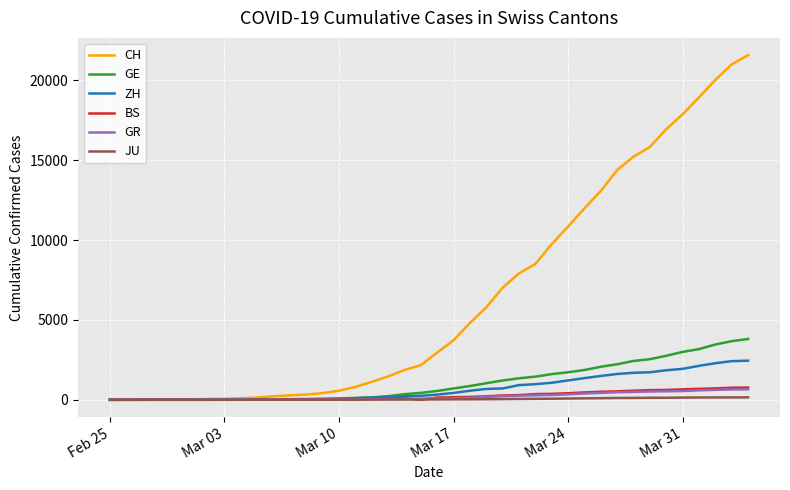

Which series has the widest spread of values?

CH